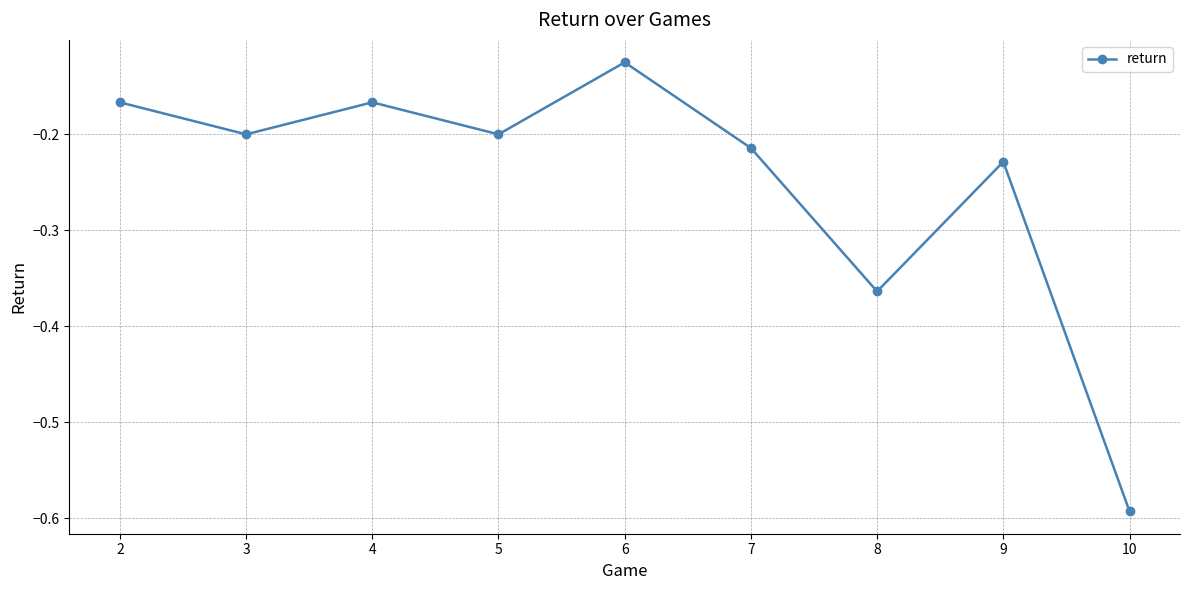

How many lines are shown in the chart?

1